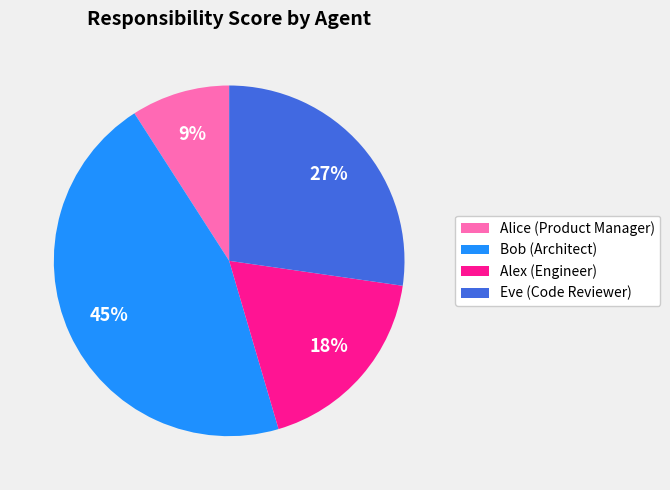

What percentage is the Alice (Product Manager) slice, to the nearest percent?

9%